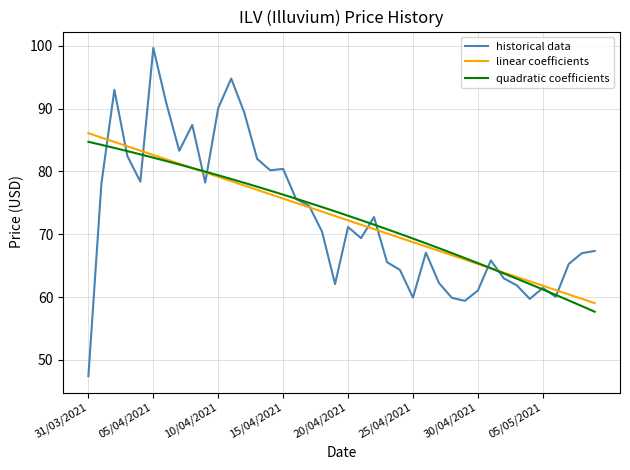

Which series has the largest range (max minus min)?

historical data